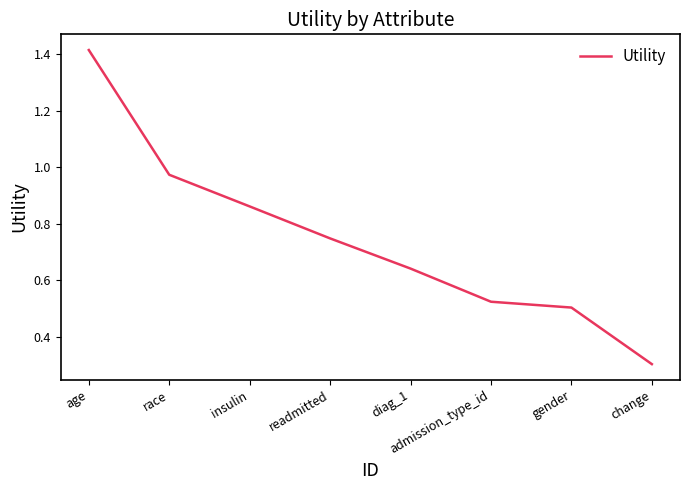

Is it true that the value at change is 0.3?

True